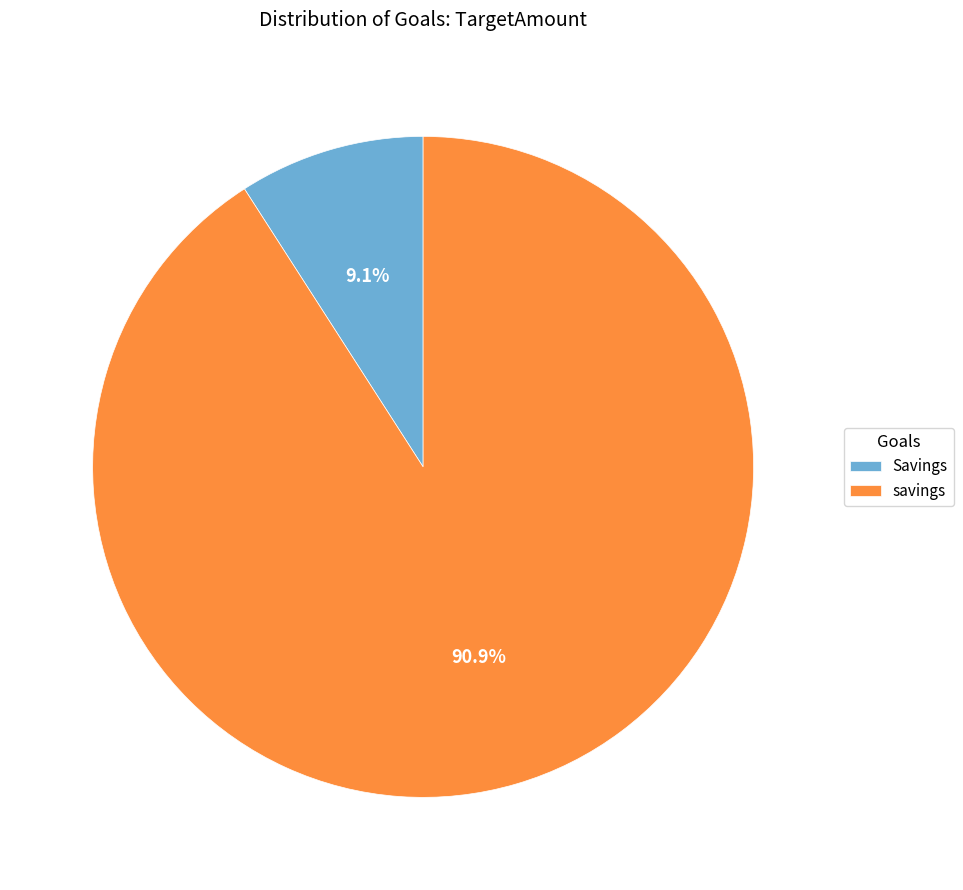

To the nearest percent, what is the difference between the largest and smallest slice percentages?

82%